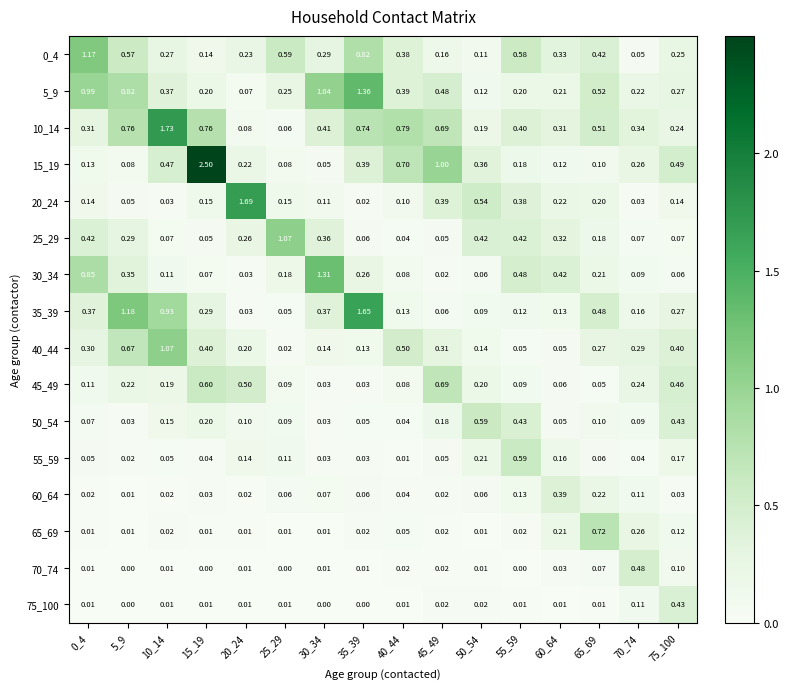

What is the difference between the highest and lowest values at 65_69?

0.7